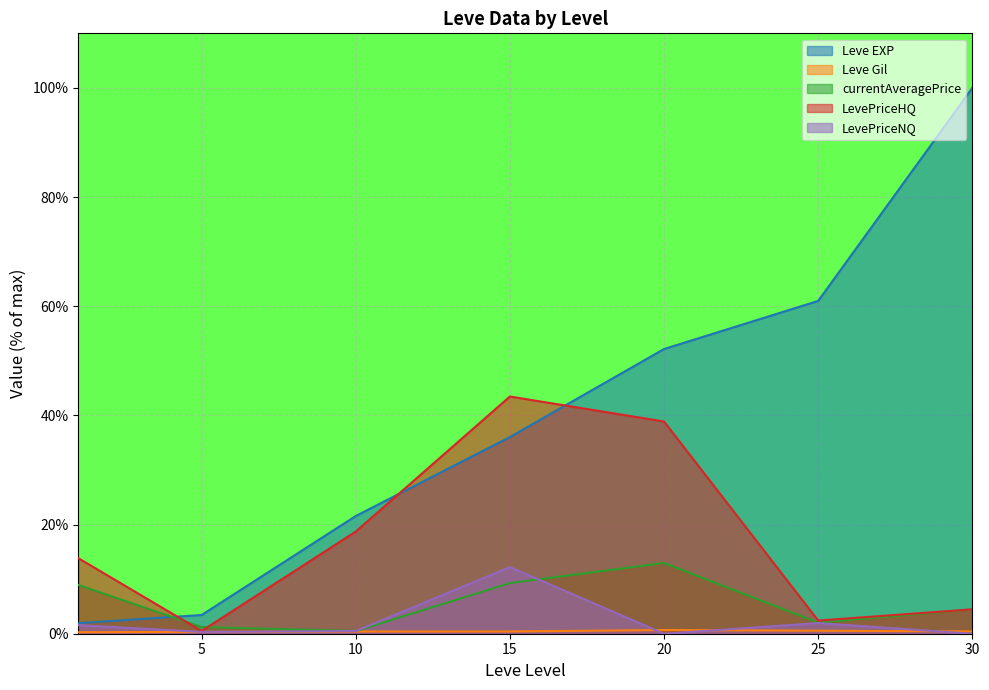

How many series are shown in this chart?

5